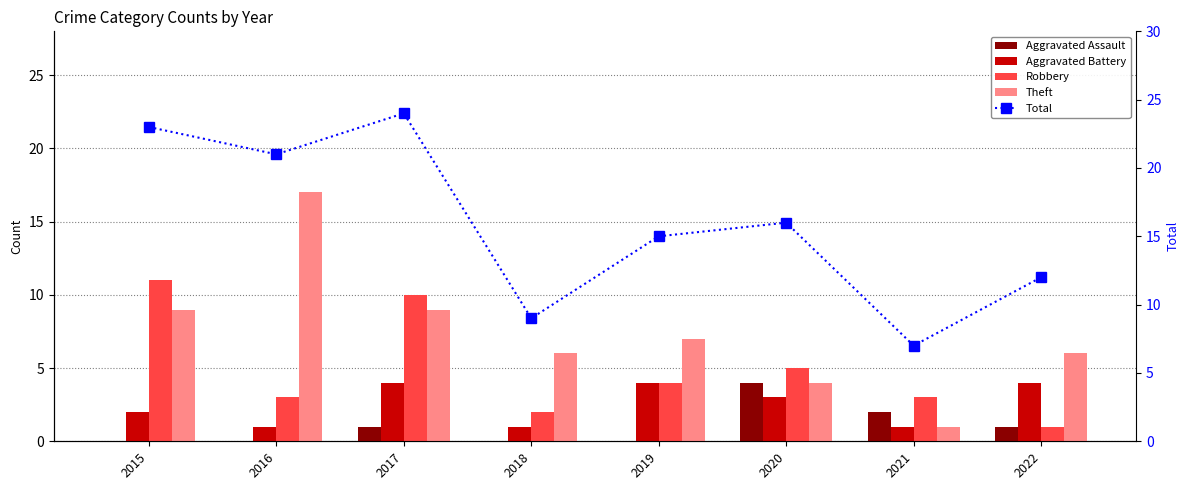

What is the difference between the highest and lowest values at 2022?

11